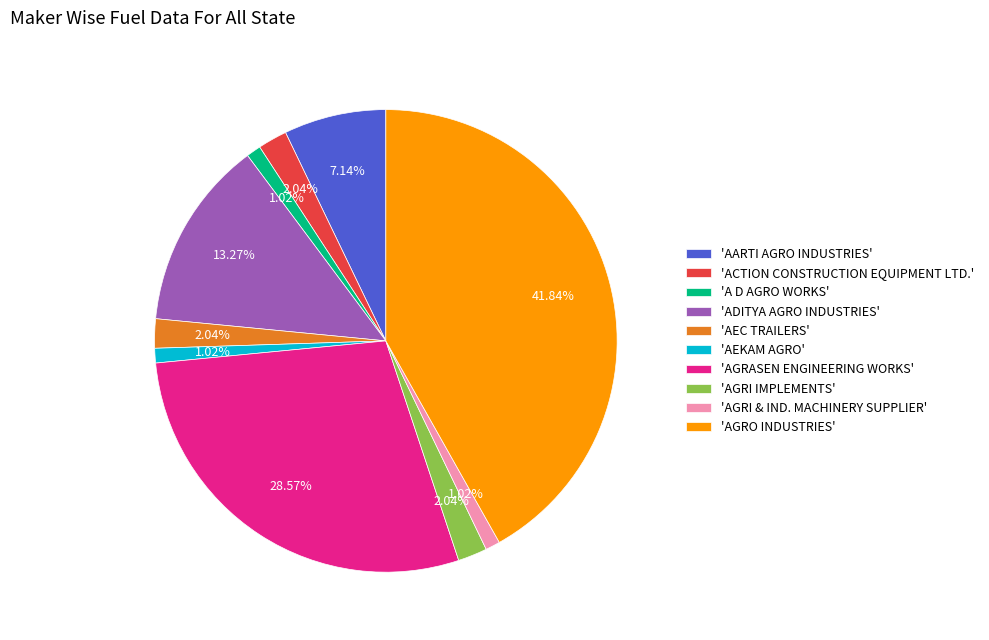

To the nearest percent, what is the difference between the largest and smallest slice percentages?

41%